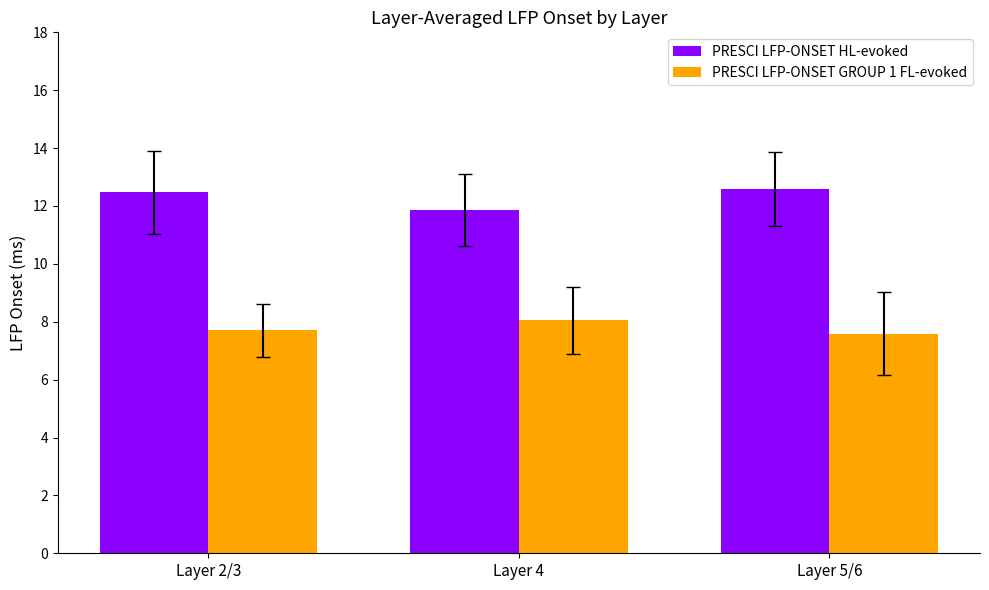

What is the approximate value of PRESCI LFP-ONSET GROUP 1 FL-evoked at Layer 4?

8.0